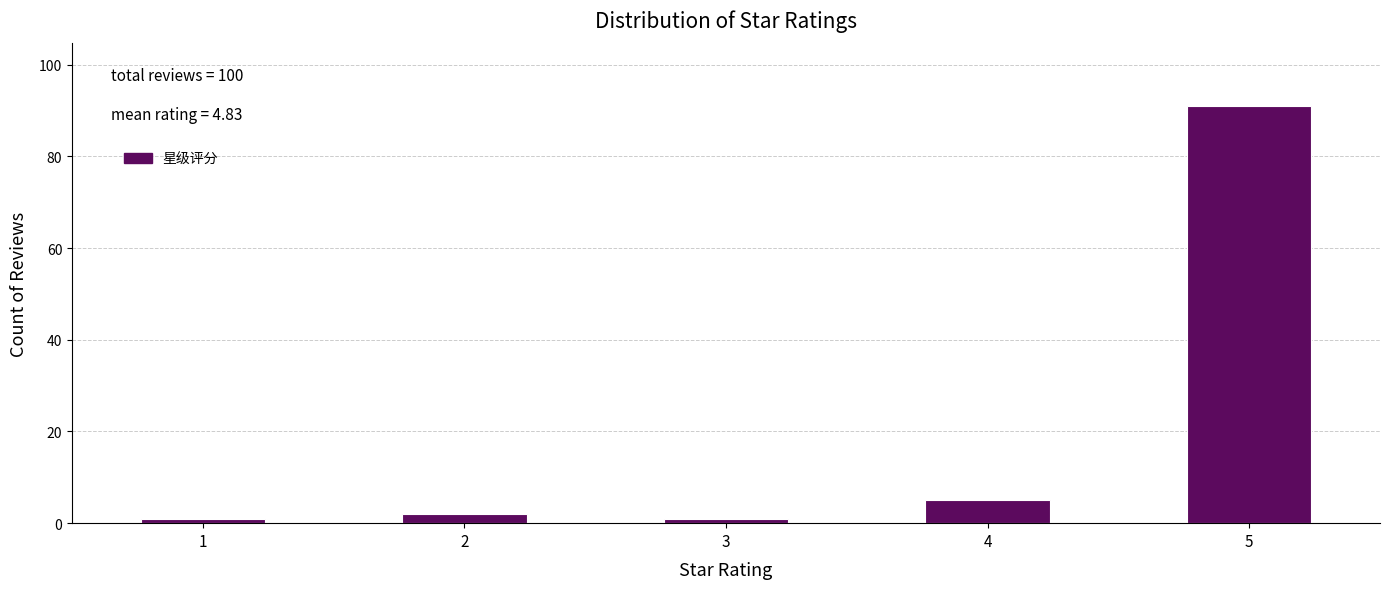

Which range on the x-axis has the tallest bar?

4.75 to 5.25